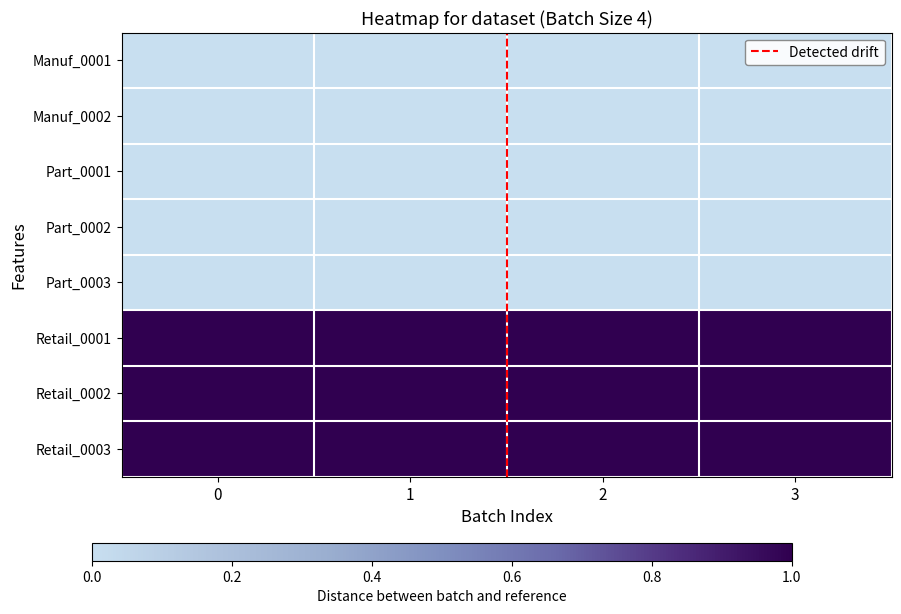

Reading left to right, transcribe all the data shown in this chart.

Manuf_0001: 0=0	1=0	2=0	3=0
Manuf_0002: 0=0	1=0	2=0	3=0
Part_0001: 0=0	1=0	2=0	3=0
Part_0002: 0=0	1=0	2=0	3=0
Part_0003: 0=0	1=0	2=0	3=0
Retail_0001: 0=1	1=1	2=1	3=1
Retail_0002: 0=1	1=1	2=1	3=1
Retail_0003: 0=1	1=1	2=1	3=1